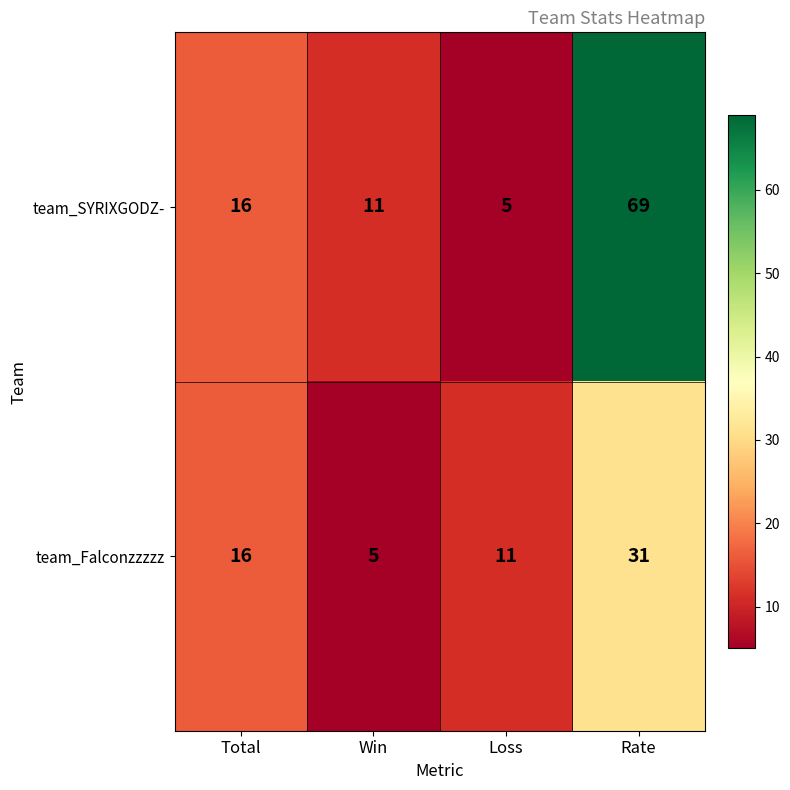

Which series has the largest total across all categories?

team_SYRIXGODZ-